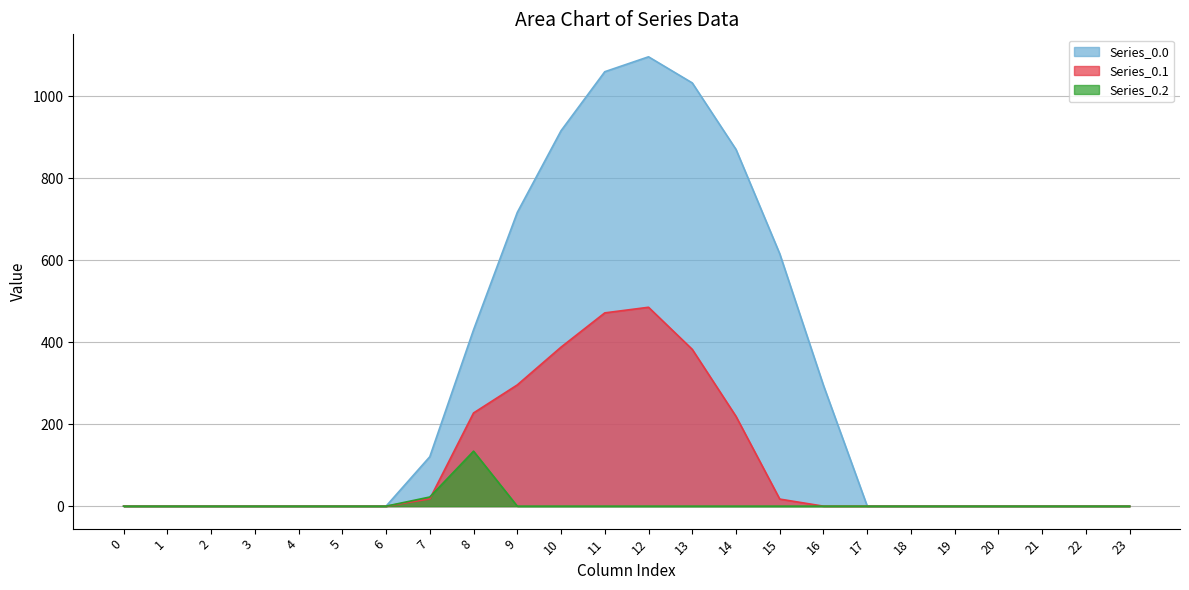

How many distinct data groups are displayed?

3